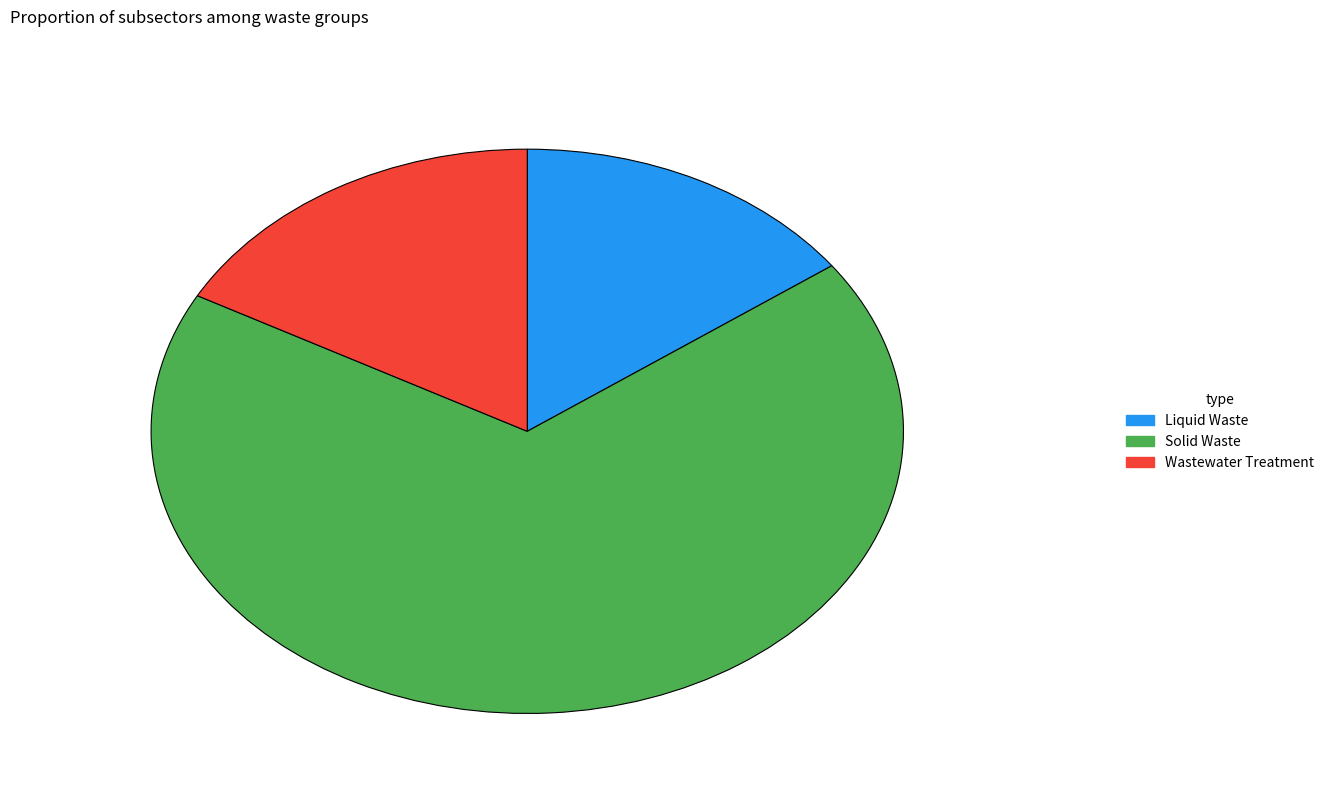

What is the largest slice in the pie chart?

Solid Waste